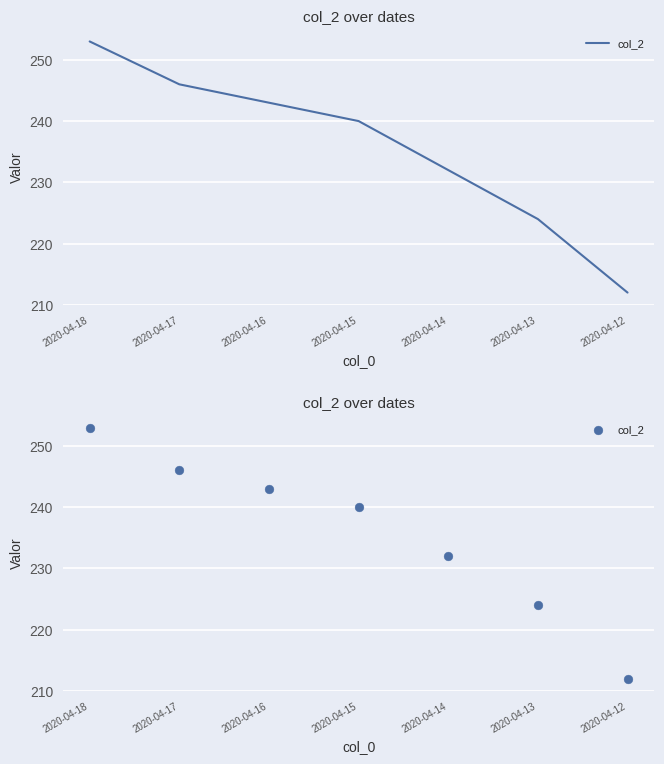

Which has a higher value, 2020-04-17 or 2020-04-18?

2020-04-18